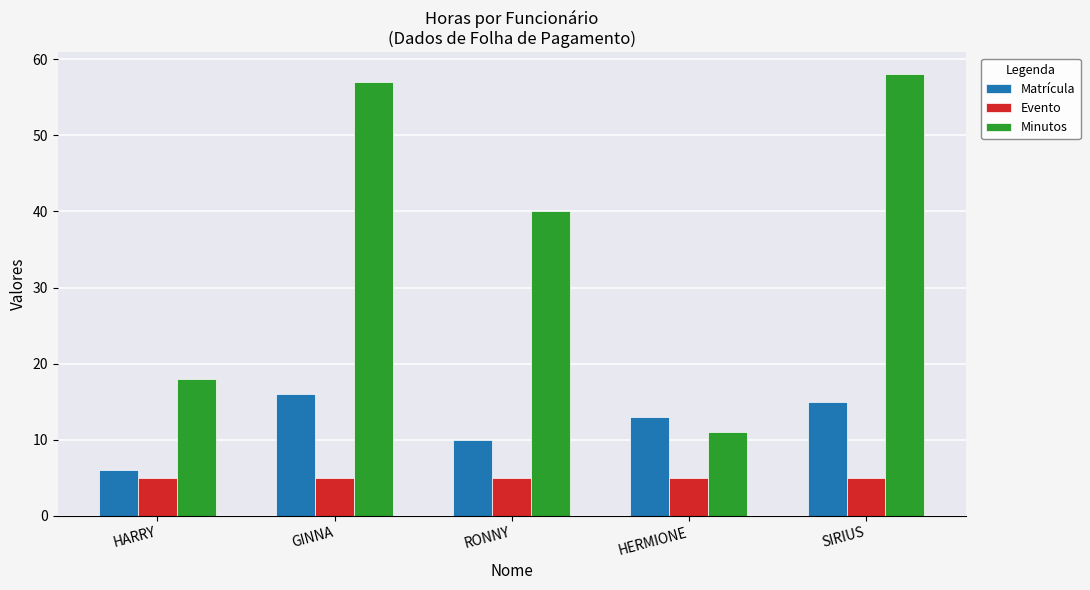

Which series has the largest range (max minus min)?

Minutos